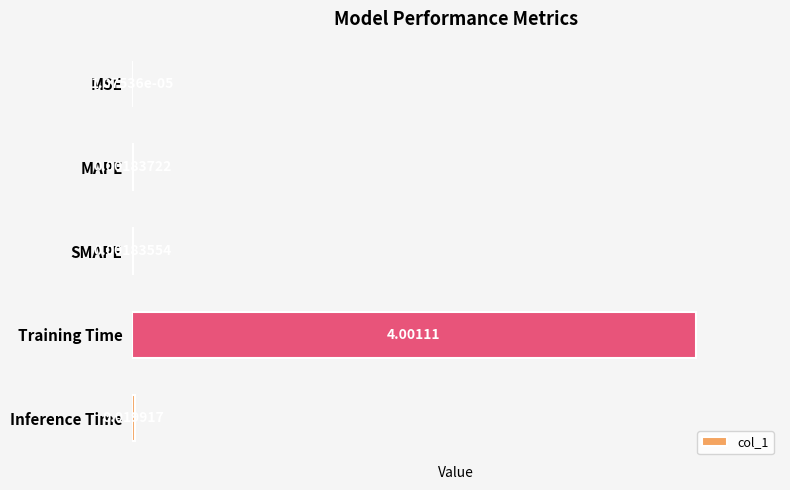

Between MAPE and SMAPE, which is larger?

MAPE